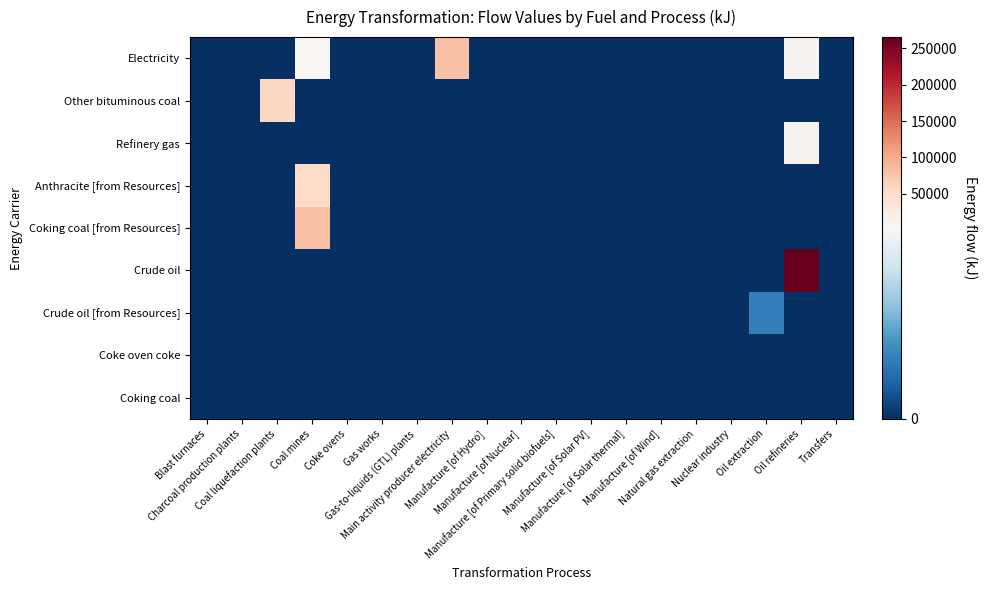

Reading left to right, transcribe all the data shown in this chart.

Electricity: Blast furnaces=0.0	Charcoal production plants=0.0	Coal liquefaction plants=0.0	Coal mines=6911.2	Coke ovens=0.0	Gas works=0.0	Gas-to-liquids (GTL) plants=0.0	Main activity producer electricity=80305.4	Manufacture [of Hydro]=0.0	Manufacture [of Nuclear]=0.0	Manufacture [of Primary solid biofuels]=0.0	Manufacture [of Solar PV]=0.0	Manufacture [of Solar thermal]=0.0	Manufacture [of Wind]=0.0	Natural gas extraction=0.0	Nuclear industry=0.0	Oil extraction=0.0	Oil refineries=9125.5	Transfers=0.0
Other bituminous coal: Blast furnaces=0.0	Charcoal production plants=0.0	Coal liquefaction plants=57428.4	Coal mines=0.0	Coke ovens=0.0	Gas works=0.0	Gas-to-liquids (GTL) plants=0.0	Main activity producer electricity=0.0	Manufacture [of Hydro]=0.0	Manufacture [of Nuclear]=0.0	Manufacture [of Primary solid biofuels]=0.0	Manufacture [of Solar PV]=0.0	Manufacture [of Solar thermal]=0.0	Manufacture [of Wind]=0.0	Natural gas extraction=0.0	Nuclear industry=0.0	Oil extraction=0.0	Oil refineries=0.0	Transfers=0.0
Refinery gas: Blast furnaces=0.0	Charcoal production plants=0.0	Coal liquefaction plants=0.0	Coal mines=0.0	Coke ovens=0.0	Gas works=0.0	Gas-to-liquids (GTL) plants=0.0	Main activity producer electricity=0.0	Manufacture [of Hydro]=0.0	Manufacture [of Nuclear]=0.0	Manufacture [of Primary solid biofuels]=0.0	Manufacture [of Solar PV]=0.0	Manufacture [of Solar thermal]=0.0	Manufacture [of Wind]=0.0	Natural gas extraction=0.0	Nuclear industry=0.0	Oil extraction=0.0	Oil refineries=12452.3	Transfers=0.0
Anthracite [from Resources]: Blast furnaces=0.0	Charcoal production plants=0.0	Coal liquefaction plants=0.0	Coal mines=53451.0	Coke ovens=0.0	Gas works=0.0	Gas-to-liquids (GTL) plants=0.0	Main activity producer electricity=0.0	Manufacture [of Hydro]=0.0	Manufacture [of Nuclear]=0.0	Manufacture [of Primary solid biofuels]=0.0	Manufacture [of Solar PV]=0.0	Manufacture [of Solar thermal]=0.0	Manufacture [of Wind]=0.0	Natural gas extraction=0.0	Nuclear industry=0.0	Oil extraction=0.0	Oil refineries=0.0	Transfers=0.0
Coking coal [from Resources]: Blast furnaces=0.0	Charcoal production plants=0.0	Coal liquefaction plants=0.0	Coal mines=78662.4	Coke ovens=0.0	Gas works=0.0	Gas-to-liquids (GTL) plants=0.0	Main activity producer electricity=0.0	Manufacture [of Hydro]=0.0	Manufacture [of Nuclear]=0.0	Manufacture [of Primary solid biofuels]=0.0	Manufacture [of Solar PV]=0.0	Manufacture [of Solar thermal]=0.0	Manufacture [of Wind]=0.0	Natural gas extraction=0.0	Nuclear industry=0.0	Oil extraction=0.0	Oil refineries=0.0	Transfers=0.0
Crude oil: Blast furnaces=0.0	Charcoal production plants=0.0	Coal liquefaction plants=0.0	Coal mines=0.0	Coke ovens=0.0	Gas works=0.0	Gas-to-liquids (GTL) plants=0.0	Main activity producer electricity=0.0	Manufacture [of Hydro]=0.0	Manufacture [of Nuclear]=0.0	Manufacture [of Primary solid biofuels]=0.0	Manufacture [of Solar PV]=0.0	Manufacture [of Solar thermal]=0.0	Manufacture [of Wind]=0.0	Natural gas extraction=0.0	Nuclear industry=0.0	Oil extraction=0.0	Oil refineries=265576.7	Transfers=0.0
Crude oil [from Resources]: Blast furnaces=0.0	Charcoal production plants=0.0	Coal liquefaction plants=0.0	Coal mines=0.0	Coke ovens=0.0	Gas works=0.0	Gas-to-liquids (GTL) plants=0.0	Main activity producer electricity=0.0	Manufacture [of Hydro]=0.0	Manufacture [of Nuclear]=0.0	Manufacture [of Primary solid biofuels]=0.0	Manufacture [of Solar PV]=0.0	Manufacture [of Solar thermal]=0.0	Manufacture [of Wind]=0.0	Natural gas extraction=0.0	Nuclear industry=0.0	Oil extraction=839.1	Oil refineries=0.0	Transfers=0.0
Coke oven coke: Blast furnaces=0.0	Charcoal production plants=0.0	Coal liquefaction plants=0.0	Coal mines=0.0	Coke ovens=0.0	Gas works=0.0	Gas-to-liquids (GTL) plants=0.0	Main activity producer electricity=0.0	Manufacture [of Hydro]=0.0	Manufacture [of Nuclear]=0.0	Manufacture [of Primary solid biofuels]=0.0	Manufacture [of Solar PV]=0.0	Manufacture [of Solar thermal]=0.0	Manufacture [of Wind]=0.0	Natural gas extraction=0.0	Nuclear industry=0.0	Oil extraction=0.0	Oil refineries=0.0	Transfers=0.0
Coking coal: Blast furnaces=0.0	Charcoal production plants=0.0	Coal liquefaction plants=0.0	Coal mines=0.0	Coke ovens=0.0	Gas works=0.0	Gas-to-liquids (GTL) plants=0.0	Main activity producer electricity=0.0	Manufacture [of Hydro]=0.0	Manufacture [of Nuclear]=0.0	Manufacture [of Primary solid biofuels]=0.0	Manufacture [of Solar PV]=0.0	Manufacture [of Solar thermal]=0.0	Manufacture [of Wind]=0.0	Natural gas extraction=0.0	Nuclear industry=0.0	Oil extraction=0.0	Oil refineries=0.0	Transfers=0.0